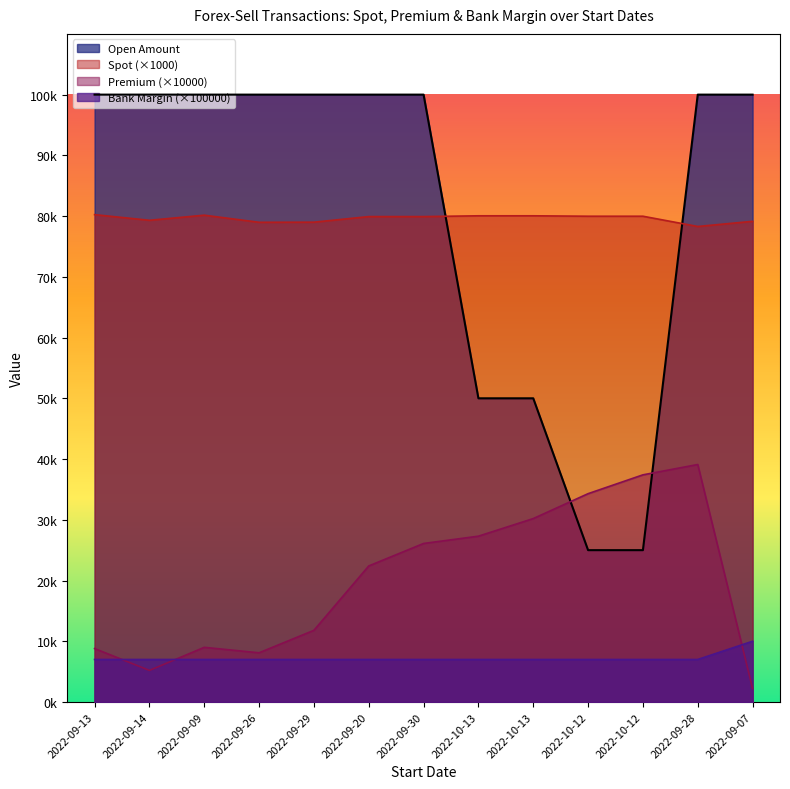

True or false: Spot has a value of 20643.1 at 2022-09-20.

False